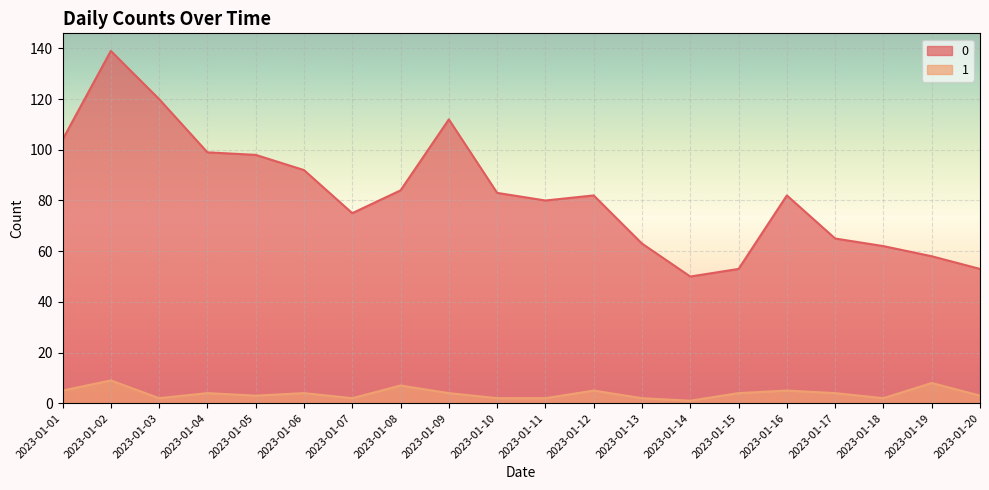

True or false: 0 has a value of 29 at 2023-01-18.

False